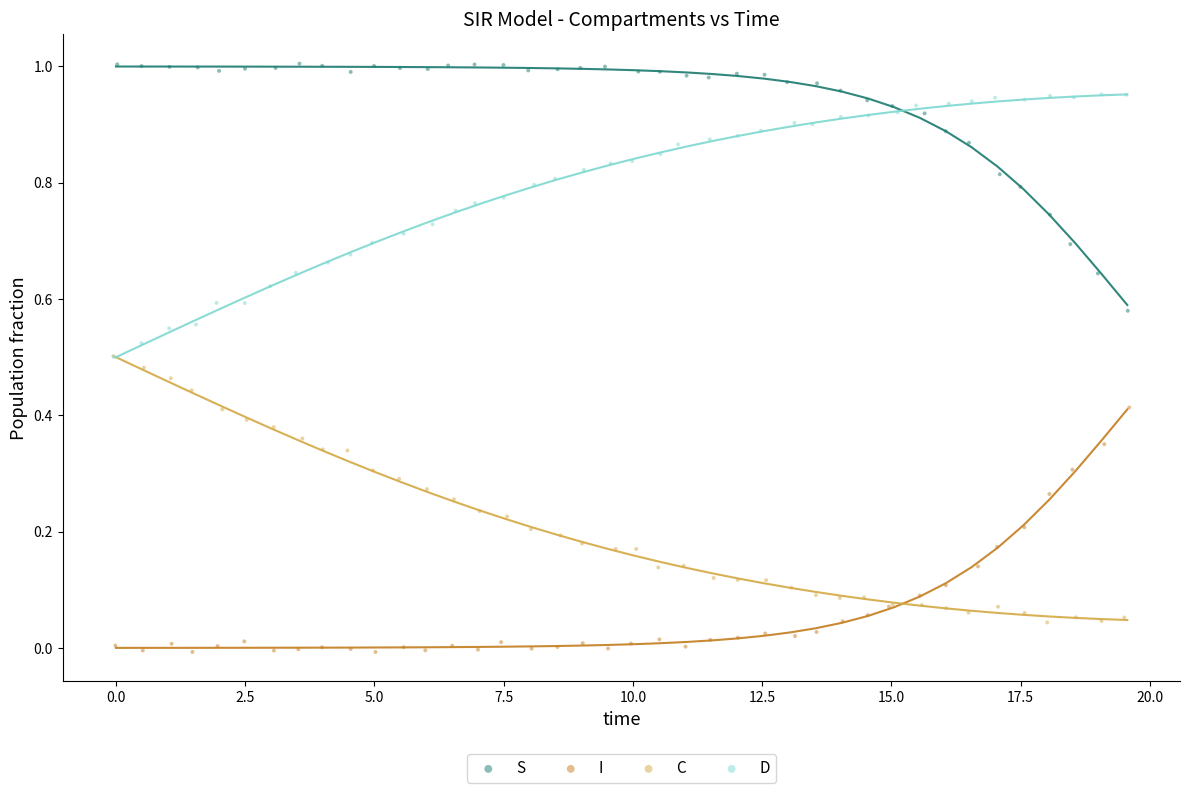

Which series reaches the maximum Y coordinate?

S